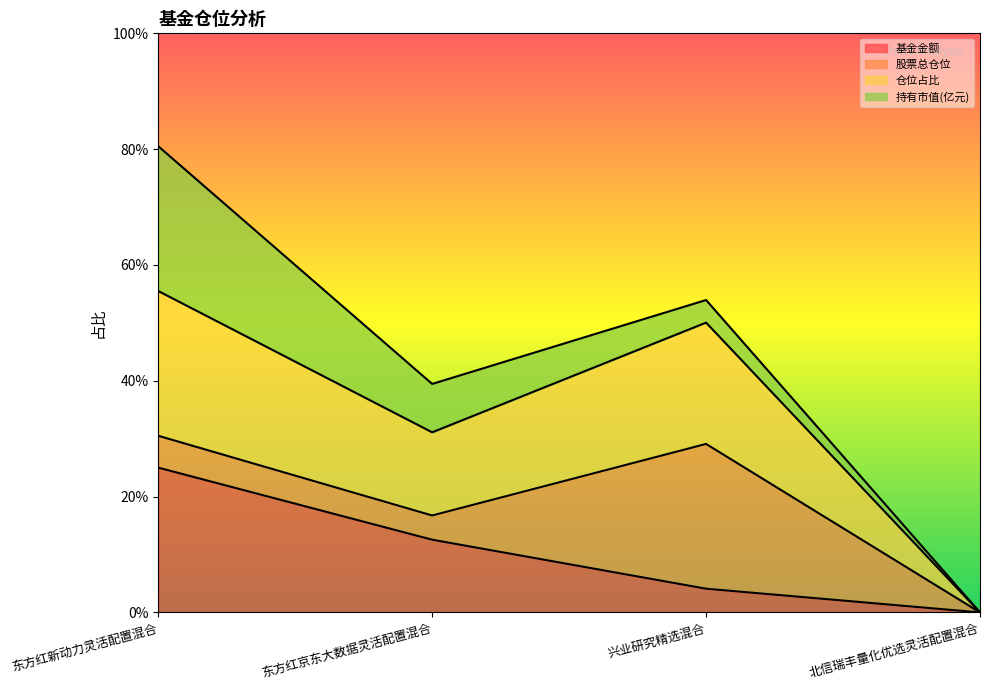

Which has a higher value, 东方红京东大数据灵活配置混合 or 东方红新动力灵活配置混合?

东方红新动力灵活配置混合